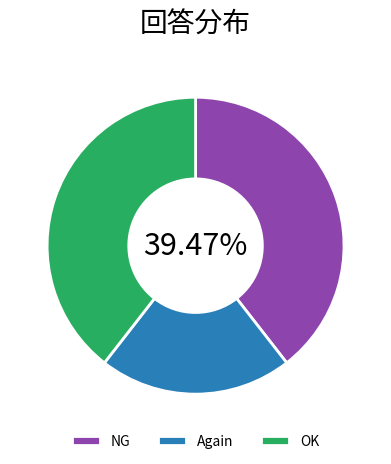

Does any single category account for the majority?

No